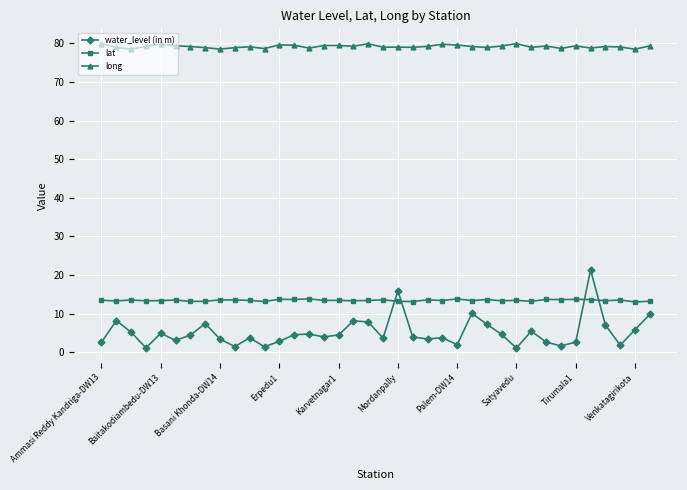

At how many categories does at least one series exceed 26?

38